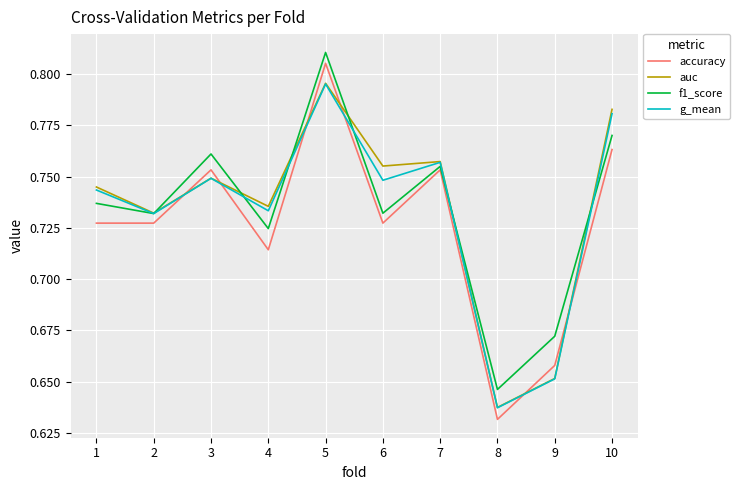

Which series ends up on top after the final intersection of auc and accuracy?

auc